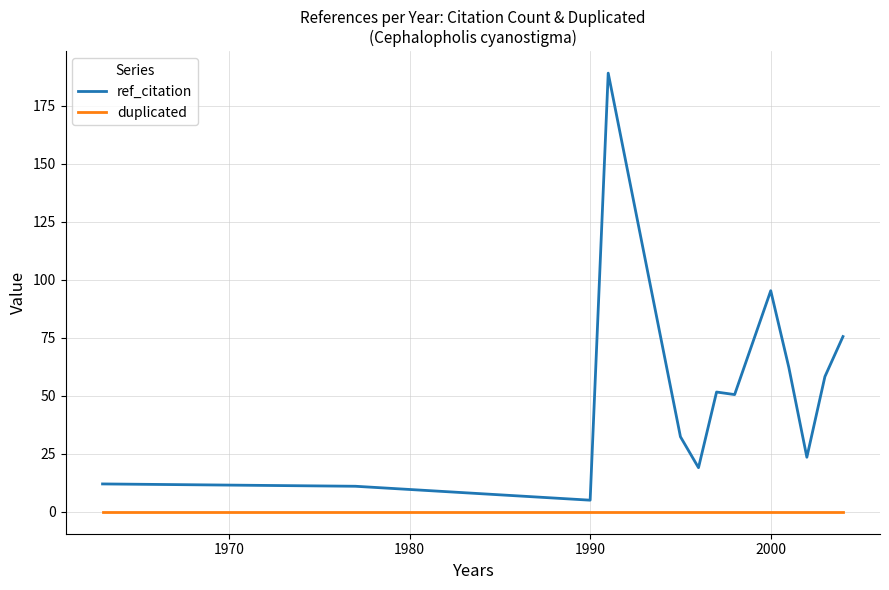

Which series has the widest spread of values?

ref_citation